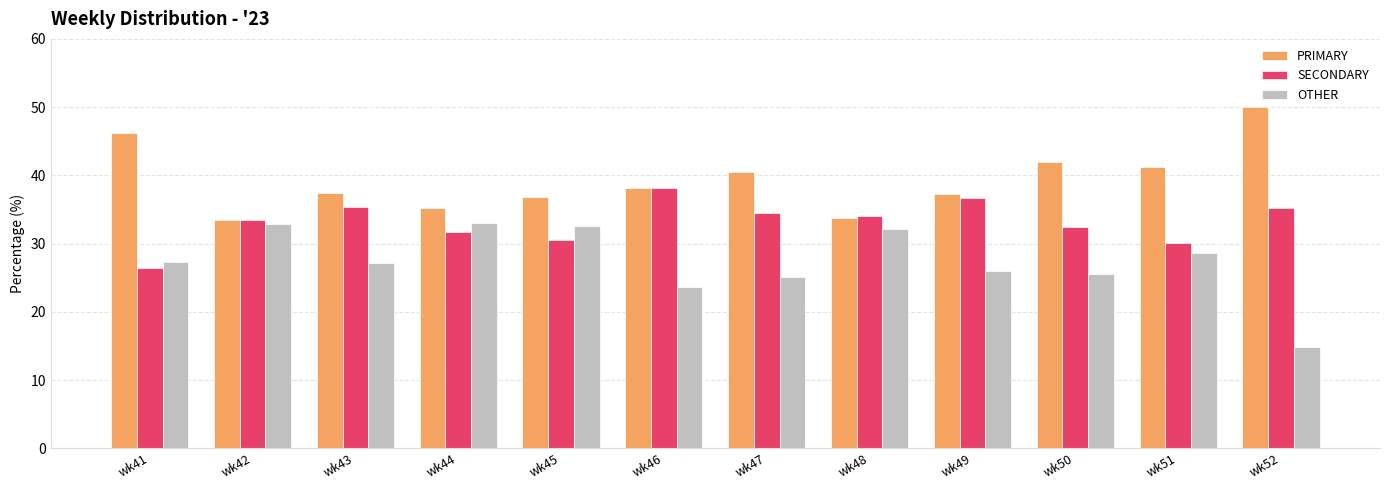

What is the total value across all series at wk44?

100.0